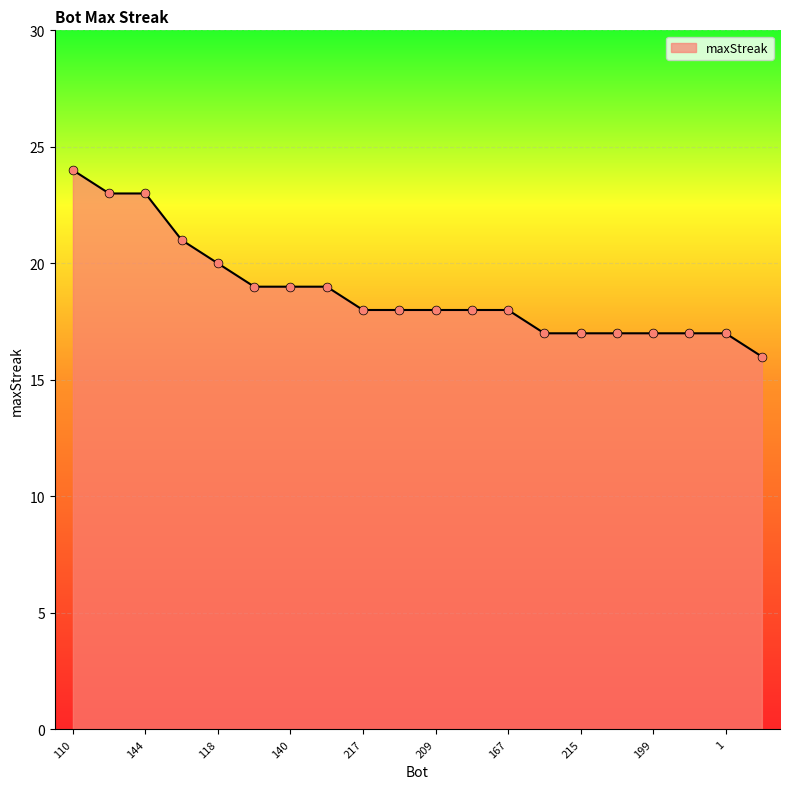

What is the smallest value displayed?

16